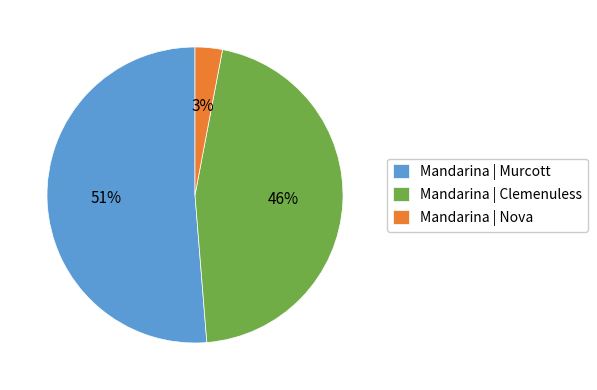

True or false: Mandarina | Murcott accounts for 38% of the total.

False